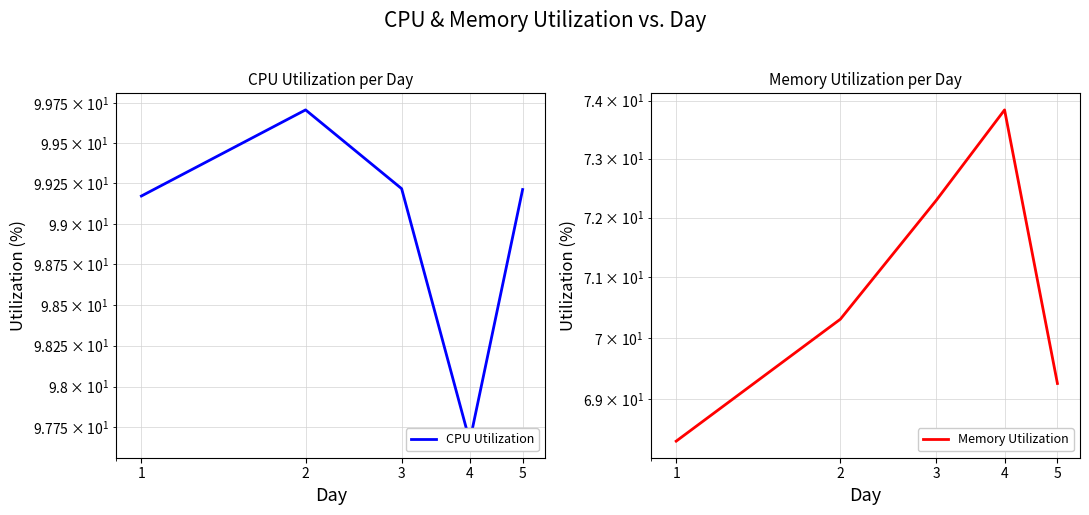

Reading left to right, what are all the values shown in this chart?

CPU Utilization: 99.2	99.7	99.2	97.7	99.2
Memory Utilization: 68.3	70.3	72.3	73.8	69.3